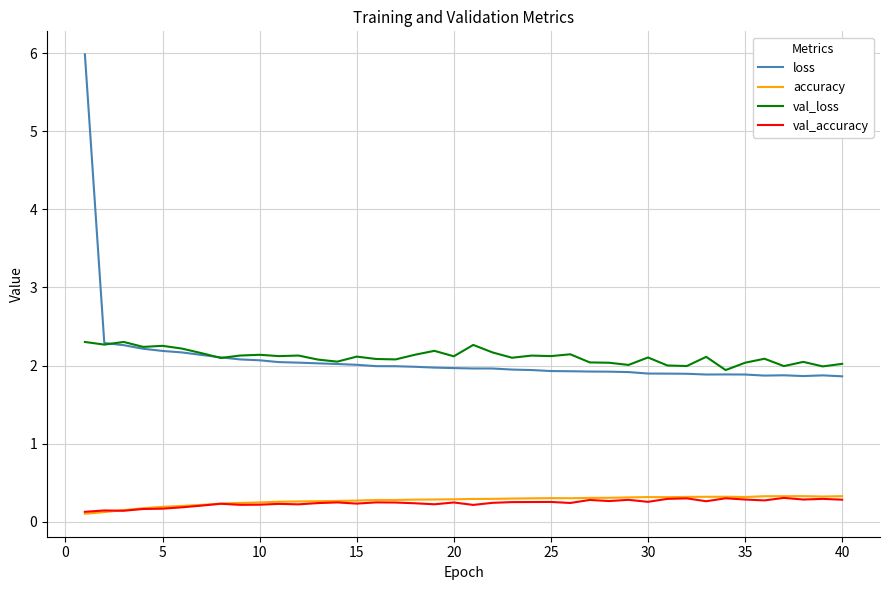

How many lines are shown in the chart?

4